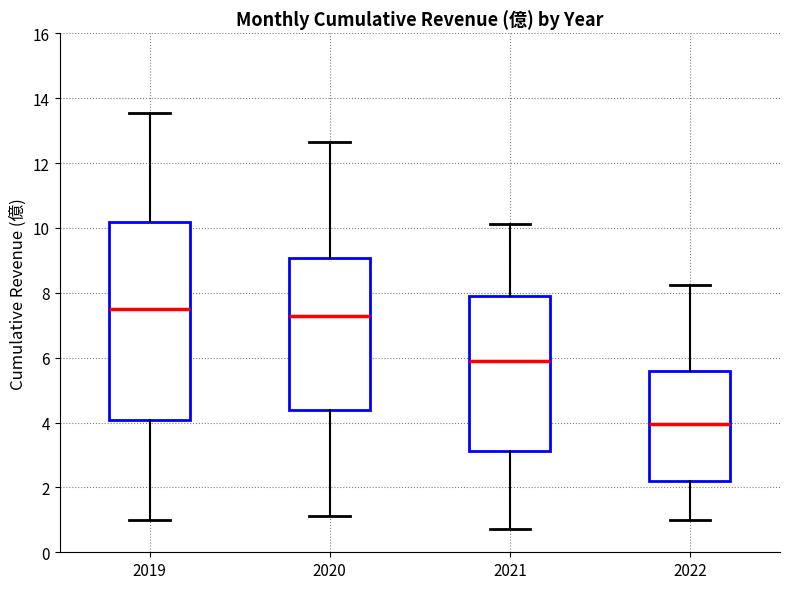

Comparing the boxes themselves (not the whiskers), which one is the tallest?

2019